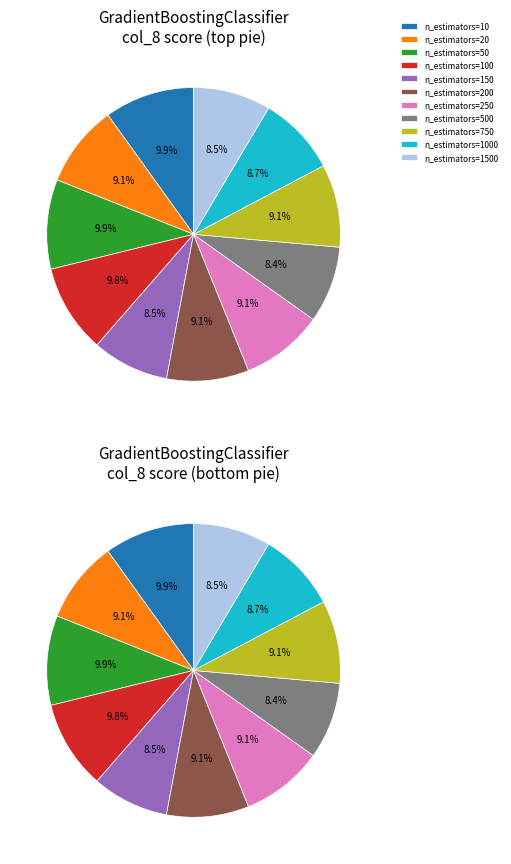

To the nearest percent, what percentage of the pie is n_estimators=1000?

9%